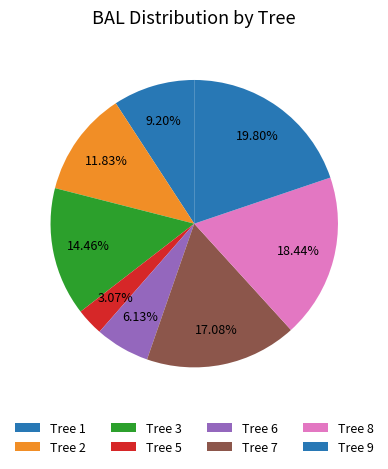

Is there a majority slice in this chart?

No